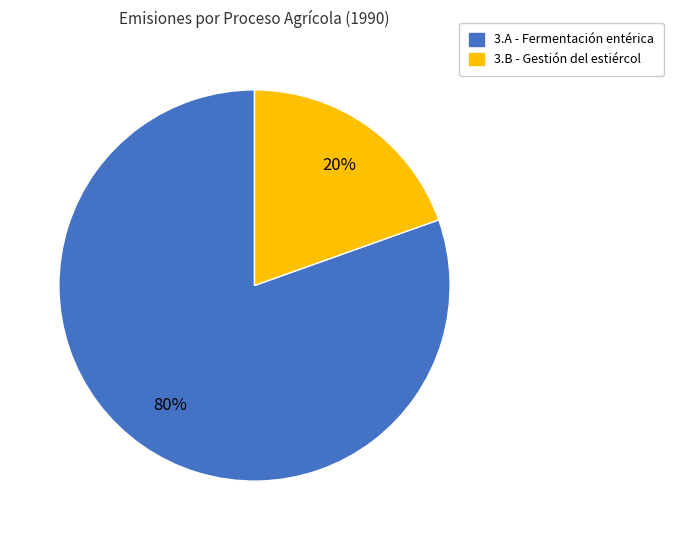

To the nearest percent, what portion does 3.A - Fermentación entérica represent?

80%